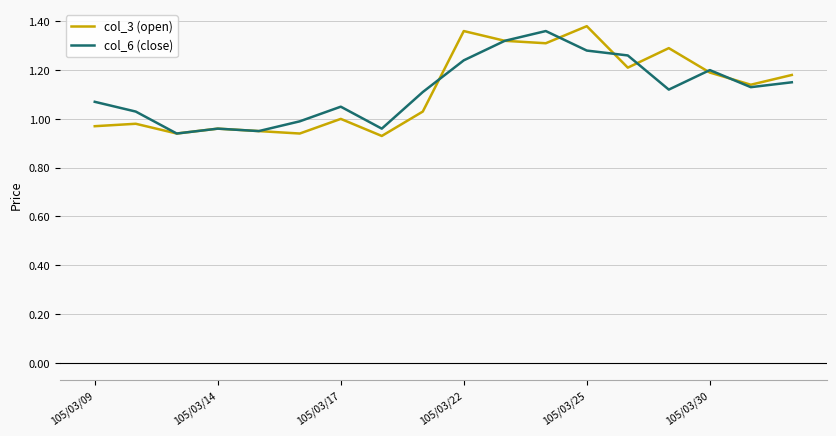

Which series ends up on top after the final intersection of col_6 (close) and col_3 (open)?

col_3 (open)